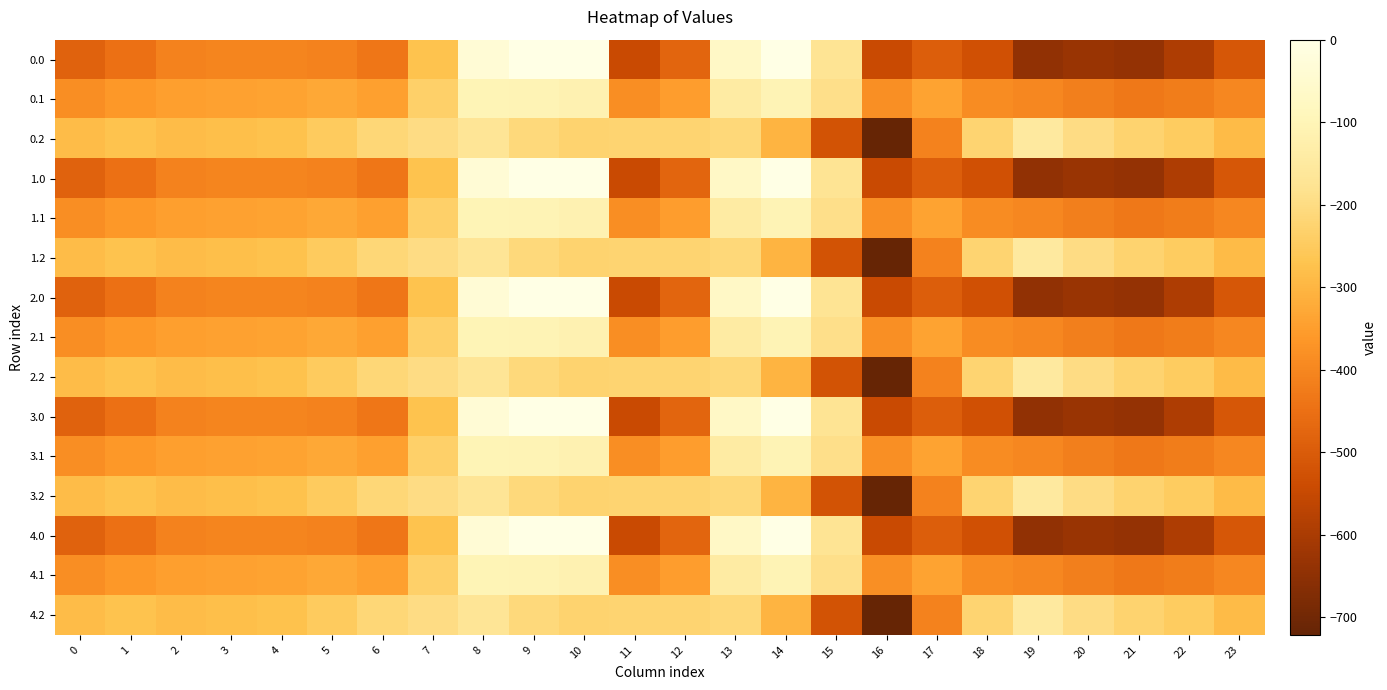

Reading right to left, transcribe all the data shown in this chart.

0.0: 23=-511.3	22=-592.3	21=-638.4	20=-629.9	19=-644.5	18=-529.6	17=-493.8	16=-545.4	15=-172.8	14=-0.3	13=-70.2	12=-477.2	11=-544.3	10=0.0	9=0.0	8=-35.0	7=-270.7	6=-435.0	5=-410.8	4=-404.9	3=-404.4	2=-410.3	1=-449.5	0=-482.0
0.1: 23=-399.4	22=-419.9	21=-432.4	20=-414.5	19=-399.7	18=-388.5	17=-340.1	16=-380.5	15=-190.4	14=-105.5	13=-141.2	12=-350.8	11=-384.7	10=-114.0	9=-104.8	8=-102.3	7=-234.9	6=-345.2	5=-329.5	4=-339.6	3=-342.7	2=-347.9	1=-361.1	0=-384.6
0.2: 23=-287.5	22=-247.4	21=-226.4	20=-199.2	19=-151.1	18=-223.1	17=-409.5	16=-721.2	15=-522.2	14=-301.9	13=-212.2	12=-224.3	11=-225.2	10=-228.0	9=-209.6	8=-169.5	7=-199.0	6=-216.4	5=-248.1	4=-274.4	3=-281.0	2=-285.5	1=-272.7	0=-287.1
1.0: 23=-511.3	22=-592.3	21=-638.4	20=-629.9	19=-644.5	18=-529.6	17=-493.8	16=-545.4	15=-172.8	14=-0.3	13=-70.2	12=-477.2	11=-544.3	10=0.0	9=0.0	8=-35.0	7=-270.7	6=-435.0	5=-410.8	4=-404.9	3=-404.4	2=-410.3	1=-449.5	0=-482.0
1.1: 23=-399.4	22=-419.9	21=-432.4	20=-414.5	19=-399.7	18=-388.5	17=-340.1	16=-380.5	15=-190.4	14=-105.5	13=-141.2	12=-350.8	11=-384.7	10=-114.0	9=-104.8	8=-102.3	7=-234.9	6=-345.2	5=-329.5	4=-339.6	3=-342.7	2=-347.9	1=-361.1	0=-384.6
1.2: 23=-287.5	22=-247.4	21=-226.4	20=-199.2	19=-151.1	18=-223.1	17=-409.5	16=-721.2	15=-522.2	14=-301.9	13=-212.2	12=-224.3	11=-225.2	10=-228.0	9=-209.6	8=-169.5	7=-199.0	6=-216.4	5=-248.1	4=-274.4	3=-281.0	2=-285.5	1=-272.7	0=-287.1
2.0: 23=-511.3	22=-592.3	21=-638.4	20=-629.9	19=-644.5	18=-529.6	17=-493.8	16=-545.4	15=-172.8	14=-0.3	13=-70.2	12=-477.2	11=-544.3	10=0.0	9=0.0	8=-35.0	7=-270.7	6=-435.0	5=-410.8	4=-404.9	3=-404.4	2=-410.3	1=-449.5	0=-482.0
2.1: 23=-399.4	22=-419.9	21=-432.4	20=-414.5	19=-399.7	18=-388.5	17=-340.1	16=-380.5	15=-190.4	14=-105.5	13=-141.2	12=-350.8	11=-384.7	10=-114.0	9=-104.8	8=-102.3	7=-234.9	6=-345.2	5=-329.5	4=-339.6	3=-342.7	2=-347.9	1=-361.1	0=-384.6
2.2: 23=-287.5	22=-247.4	21=-226.4	20=-199.2	19=-151.1	18=-223.1	17=-409.5	16=-721.2	15=-522.2	14=-301.9	13=-212.2	12=-224.3	11=-225.2	10=-228.0	9=-209.6	8=-169.5	7=-199.0	6=-216.4	5=-248.1	4=-274.4	3=-281.0	2=-285.5	1=-272.7	0=-287.1
3.0: 23=-511.3	22=-592.3	21=-638.4	20=-629.9	19=-644.5	18=-529.6	17=-493.8	16=-545.4	15=-172.8	14=-0.3	13=-70.2	12=-477.2	11=-544.3	10=0.0	9=0.0	8=-35.0	7=-270.7	6=-435.0	5=-410.8	4=-404.9	3=-404.4	2=-410.3	1=-449.5	0=-482.0
3.1: 23=-399.4	22=-419.9	21=-432.4	20=-414.5	19=-399.7	18=-388.5	17=-340.1	16=-380.5	15=-190.4	14=-105.5	13=-141.2	12=-350.8	11=-384.7	10=-114.0	9=-104.8	8=-102.3	7=-234.9	6=-345.2	5=-329.5	4=-339.6	3=-342.7	2=-347.9	1=-361.1	0=-384.6
3.2: 23=-287.5	22=-247.4	21=-226.4	20=-199.2	19=-151.1	18=-223.1	17=-409.5	16=-721.2	15=-522.2	14=-301.9	13=-212.2	12=-224.3	11=-225.2	10=-228.0	9=-209.6	8=-169.5	7=-199.0	6=-216.4	5=-248.1	4=-274.4	3=-281.0	2=-285.5	1=-272.7	0=-287.1
4.0: 23=-511.3	22=-592.3	21=-638.4	20=-629.9	19=-644.5	18=-529.6	17=-493.8	16=-545.4	15=-172.8	14=-0.3	13=-70.2	12=-477.2	11=-544.3	10=0.0	9=0.0	8=-35.0	7=-270.7	6=-435.0	5=-410.8	4=-404.9	3=-404.4	2=-410.3	1=-449.5	0=-482.0
4.1: 23=-399.4	22=-419.9	21=-432.4	20=-414.5	19=-399.7	18=-388.5	17=-340.1	16=-380.5	15=-190.4	14=-105.5	13=-141.2	12=-350.8	11=-384.7	10=-114.0	9=-104.8	8=-102.3	7=-234.9	6=-345.2	5=-329.5	4=-339.6	3=-342.7	2=-347.9	1=-361.1	0=-384.6
4.2: 23=-287.5	22=-247.4	21=-226.4	20=-199.2	19=-151.1	18=-223.1	17=-409.5	16=-721.2	15=-522.2	14=-301.9	13=-212.2	12=-224.3	11=-225.2	10=-228.0	9=-209.6	8=-169.5	7=-199.0	6=-216.4	5=-248.1	4=-274.4	3=-281.0	2=-285.5	1=-272.7	0=-287.1